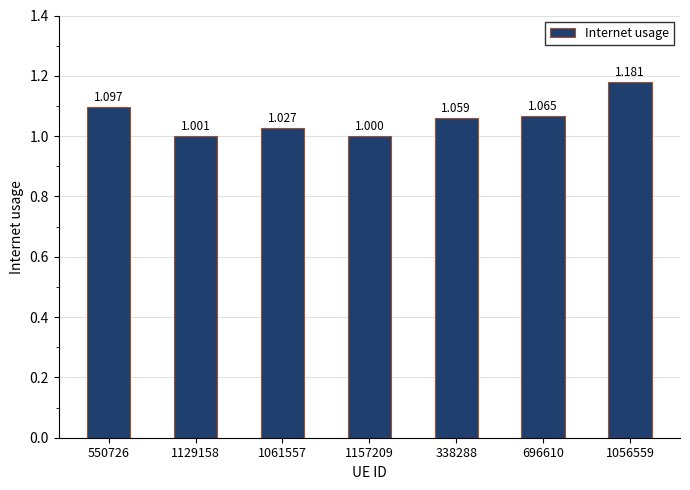

Which category has the highest value across all series?

1056559